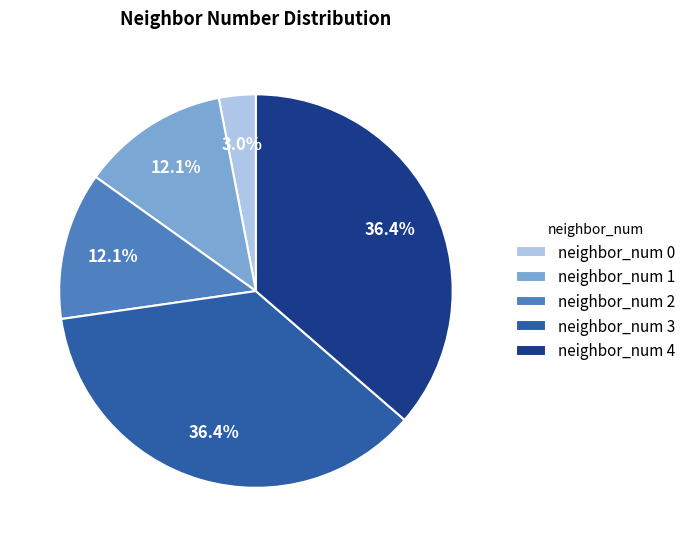

Is it true that neighbor_num 1 is 12% of the pie?

True